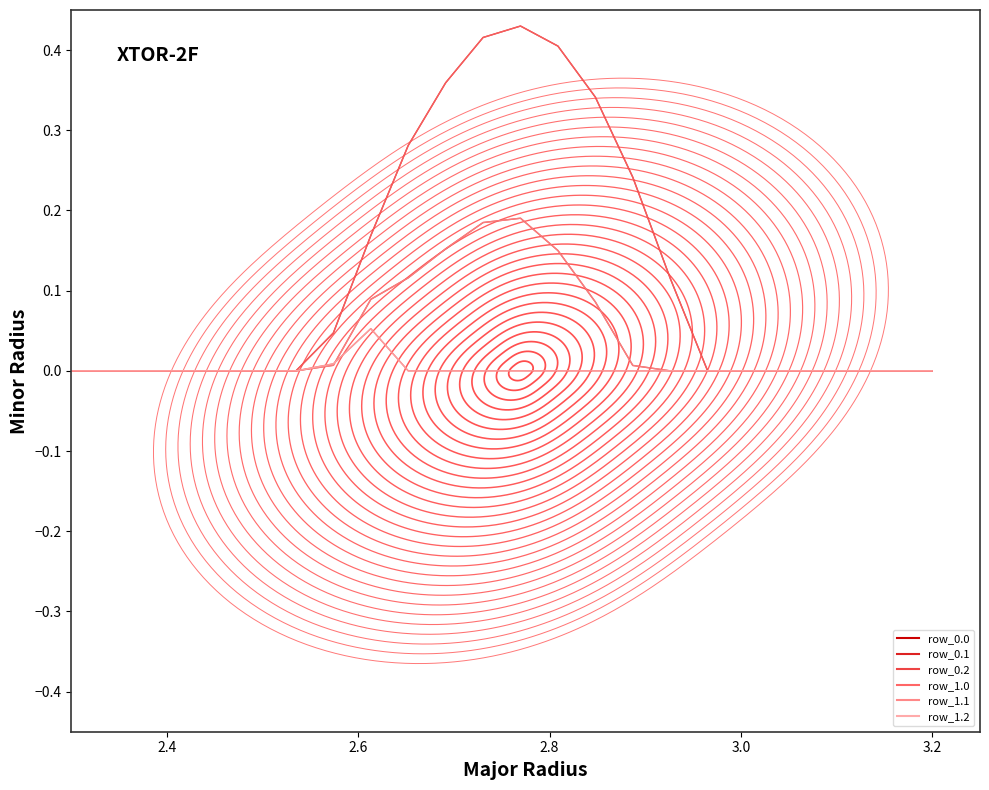

At how many categories does at least one series exceed 0?

10